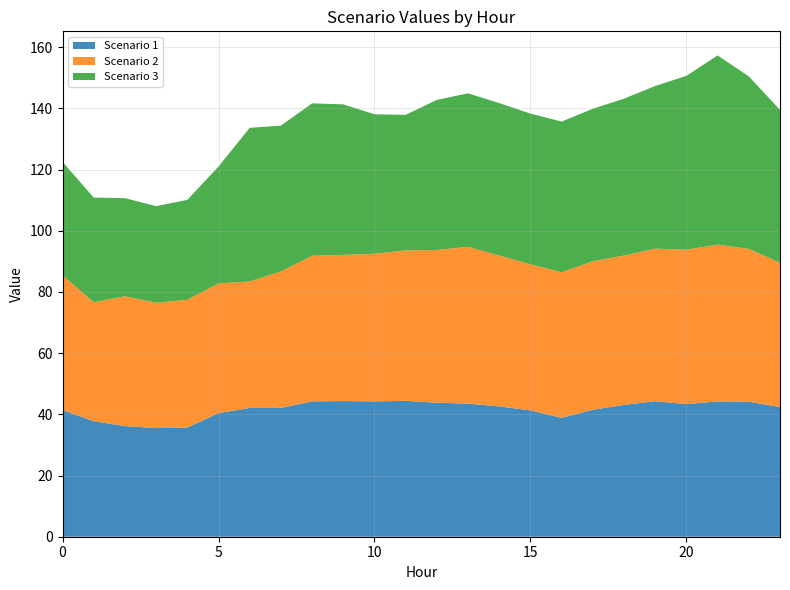

Reading right to left, transcribe all the data shown in this chart.

Scenario 1: 42.4	44.2	44.2	43.4	44.3	43.1	41.5	38.8	41.3	42.6	43.5	43.8	44.4	44.2	44.4	44.2	42.1	42.1	40.4	35.7	35.5	36.2	37.8	41.4
Scenario 2: 47.2	49.9	51.2	50.5	49.9	48.8	48.6	47.6	47.8	49.3	51.2	49.9	49.2	48.2	47.8	47.6	44.6	41.3	42.4	41.8	41.0	42.4	38.9	44.1
Scenario 3: 50.0	56.4	61.8	56.8	53.2	51.3	49.8	49.2	49.2	49.8	50.2	49.1	44.3	45.6	49.2	49.8	47.7	50.2	38.2	32.7	31.6	32.1	34.2	37.1